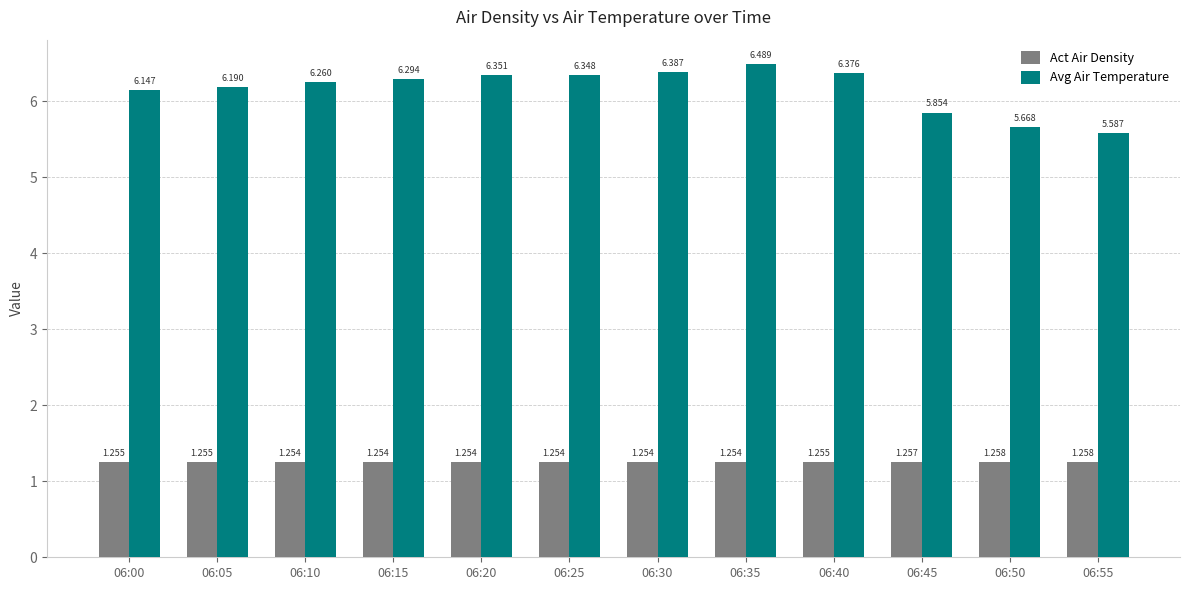

Rank the series by their average value, from lowest to highest.

Act Air Density, Avg Air Temperature